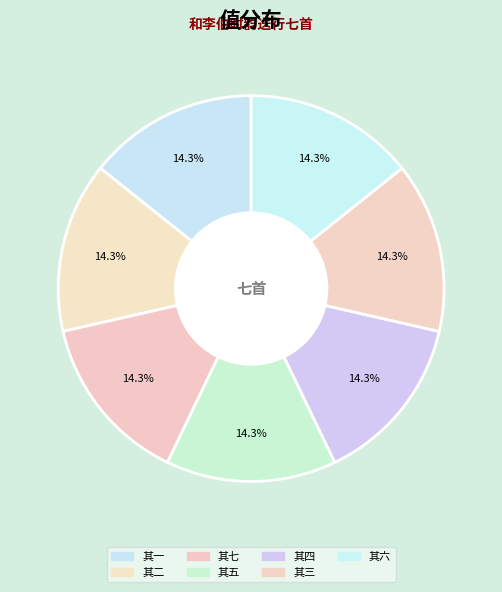

Which category has the biggest portion of the pie?

和李伯时韵送行七首 其一